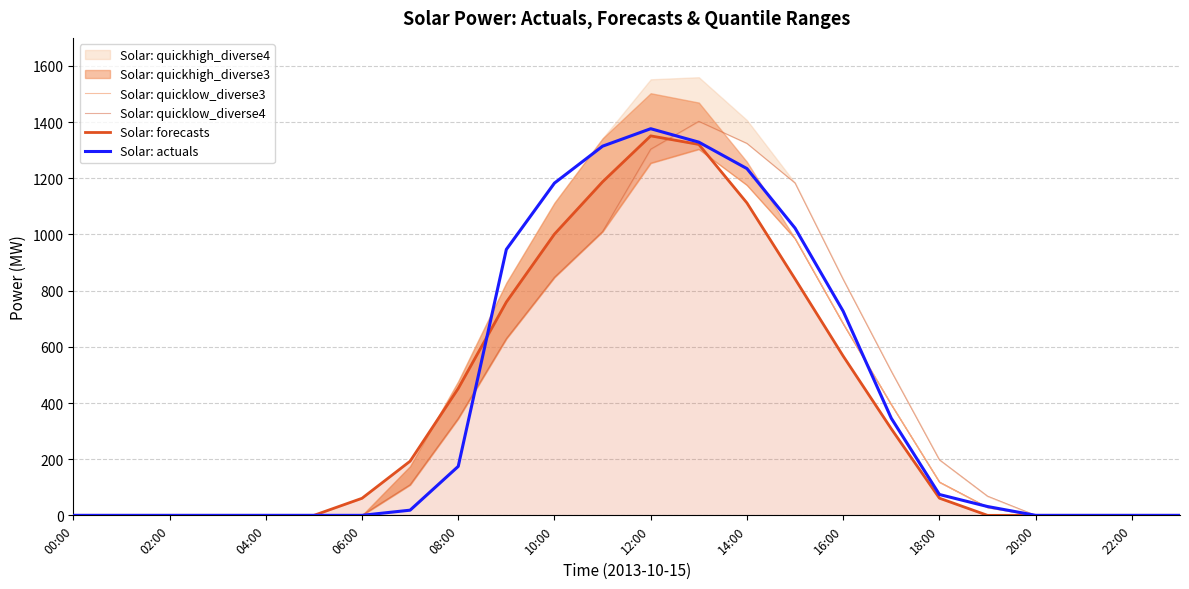

True or false: Solar: forecasts has a value of 750.5 at 22:00.

False